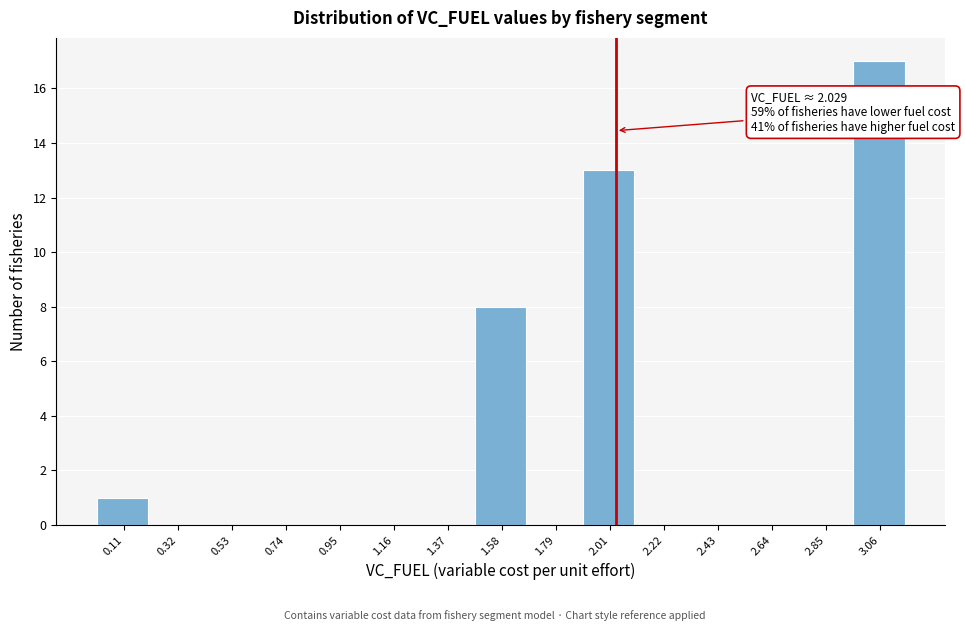

Over which range of the x-axis is the bar tallest?

2.95 to 3.15